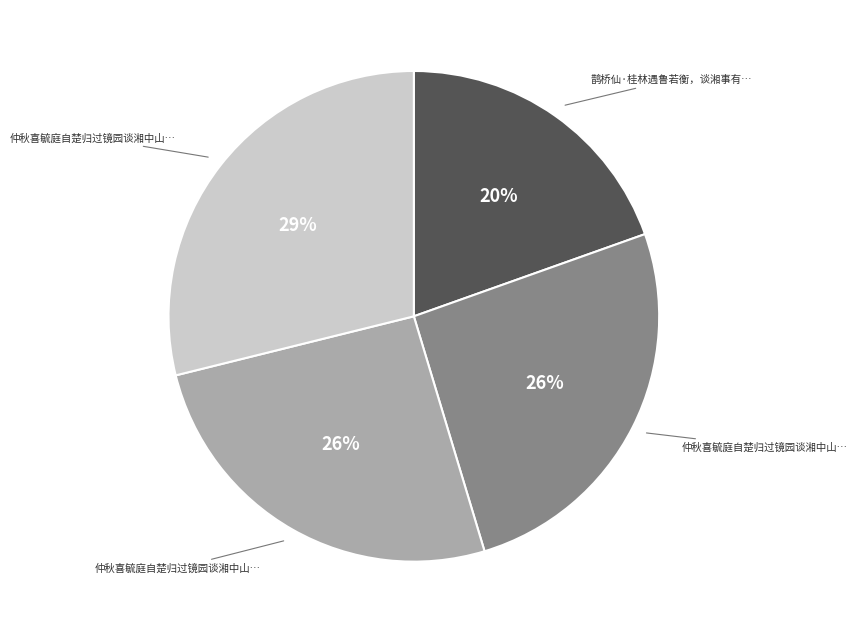

Count the number of slices in the pie.

4